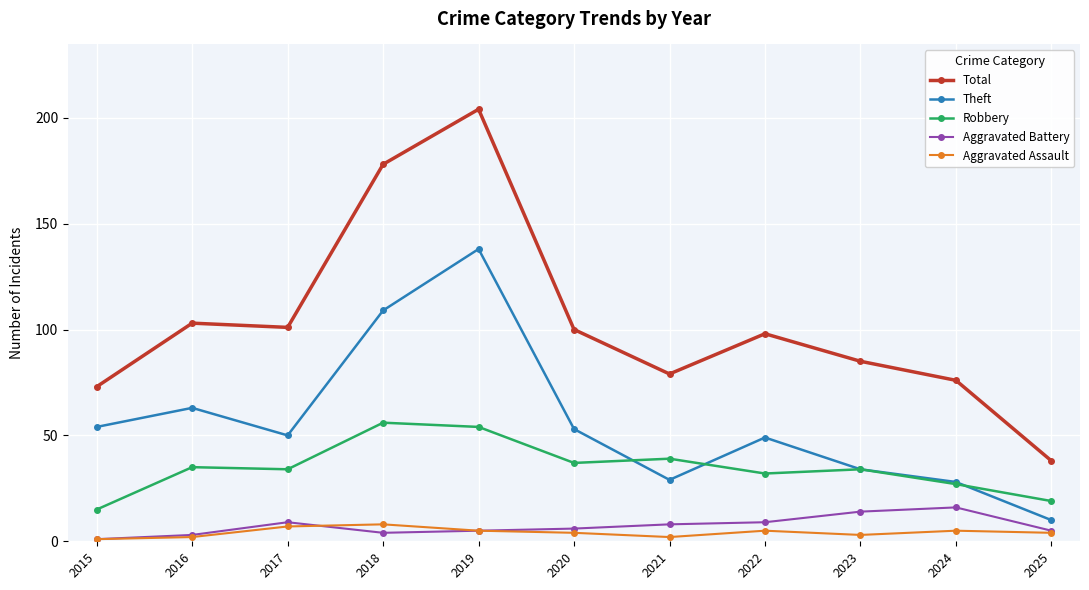

List the series in order of their peak value, lowest first.

Aggravated Assault, Aggravated Battery, Robbery, Theft, Total